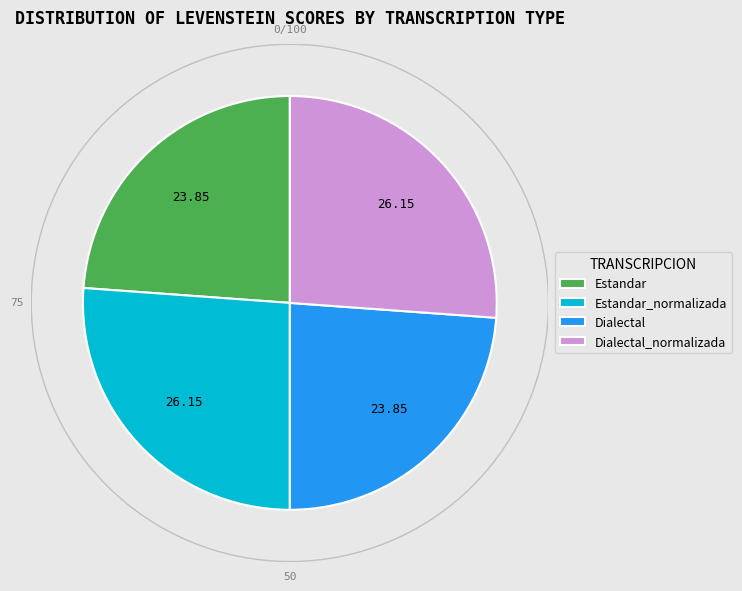

Does Estandar represent more than half of the total?

No